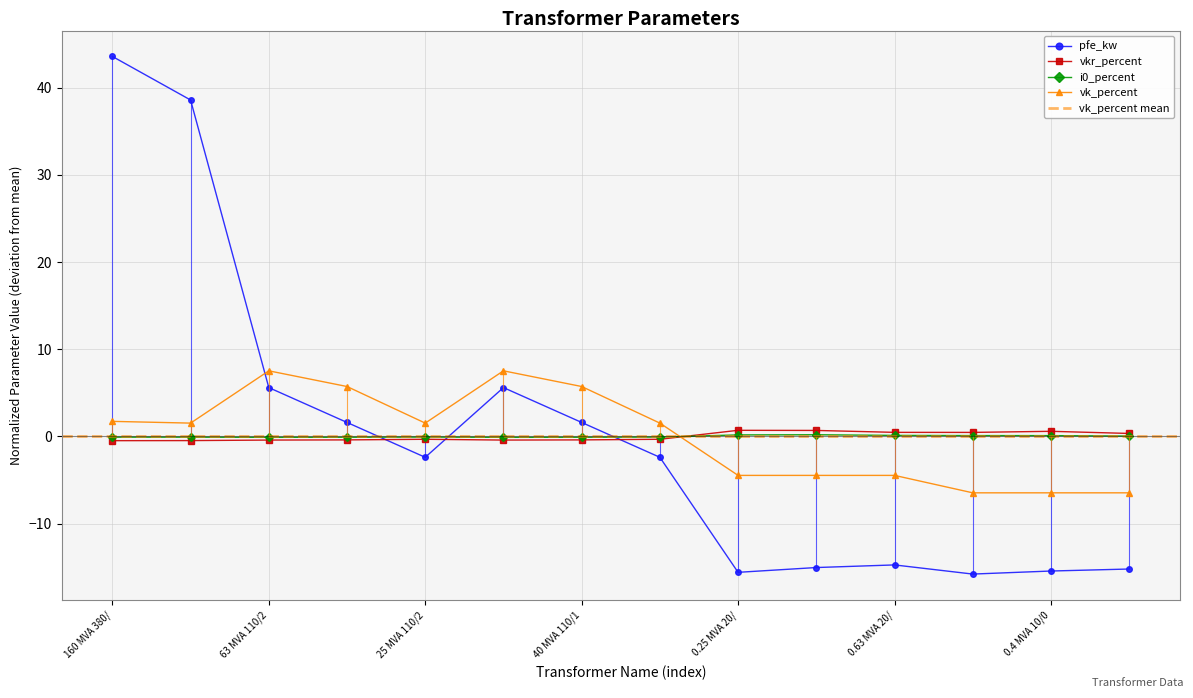

How many values in the vkr_percent series are below 0?

8